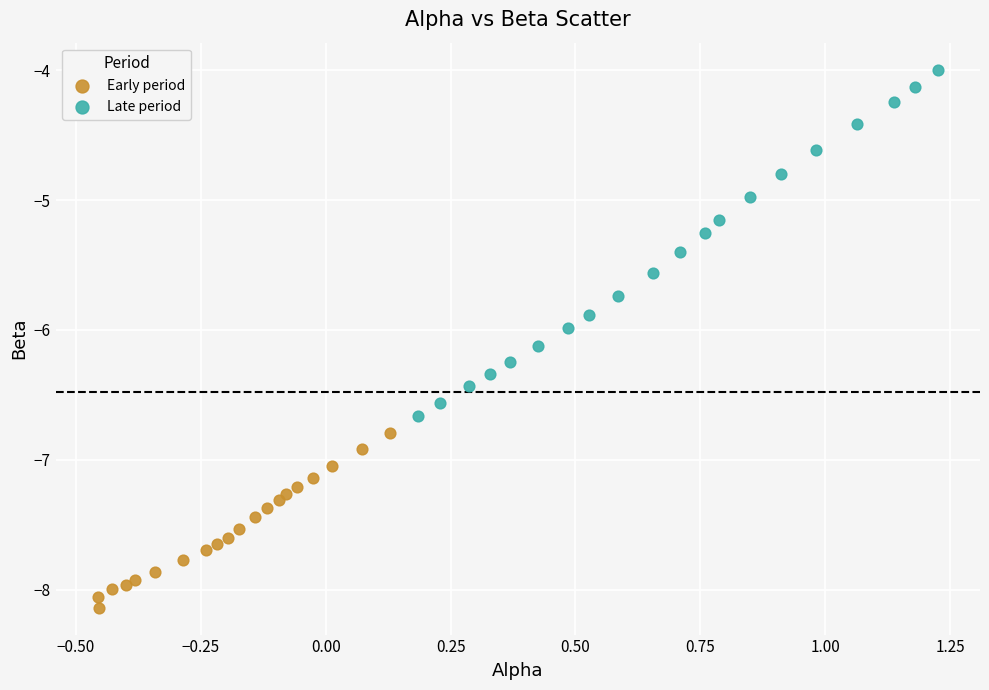

Which series contains the highest Y value?

Late period